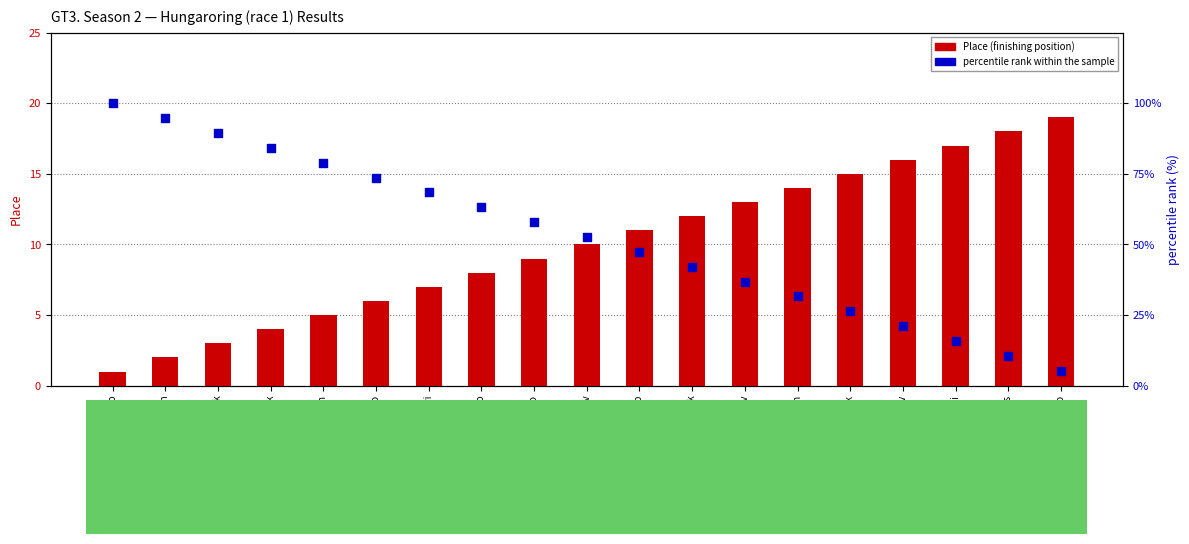

Which series has the largest Y range (max minus min)?

percentile rank within the sample